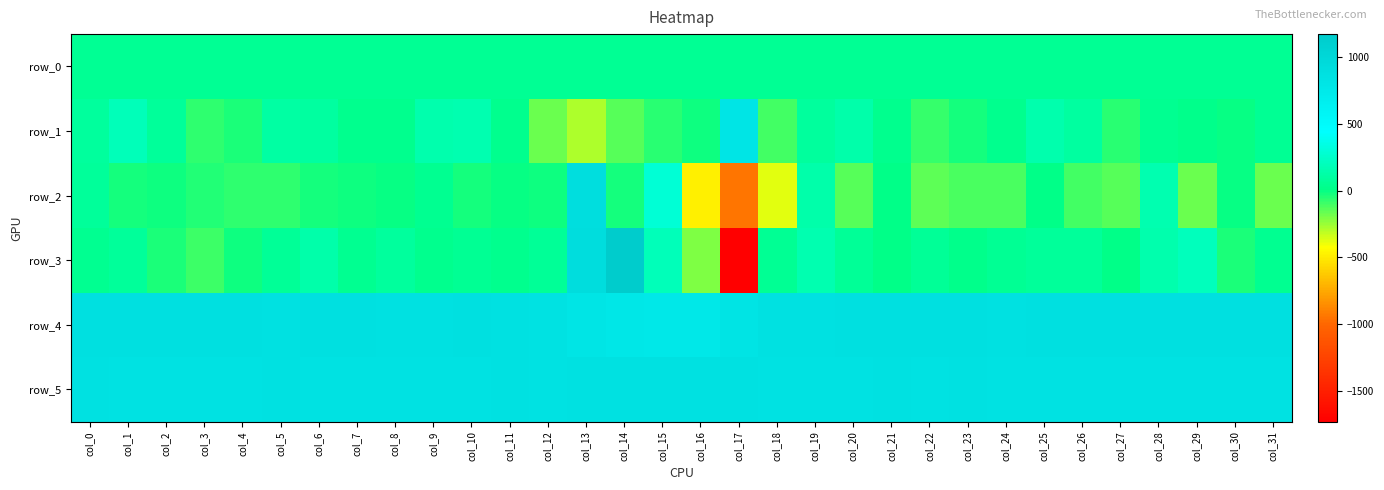

Reading left to right, transcribe all the data shown in this chart.

row_0: col_0=54.0	col_1=54.0	col_2=54.1	col_3=54.1	col_4=54.1	col_5=54.3	col_6=54.3	col_7=54.3	col_8=54.4	col_9=54.4	col_10=54.4	col_11=54.5	col_12=54.5	col_13=54.6	col_14=54.7	col_15=54.7	col_16=54.7	col_17=54.8	col_18=54.8	col_19=54.9	col_20=55.0	col_21=55.0	col_22=55.0	col_23=55.1	col_24=55.1	col_25=55.1	col_26=55.3	col_27=55.3	col_28=55.3	col_29=55.4	col_30=55.4	col_31=55.4
row_1: col_0=87.0	col_1=196.0	col_2=82.0	col_3=-69.0	col_4=-34.0	col_5=110.0	col_6=97.0	col_7=38.0	col_8=28.0	col_9=147.0	col_10=163.0	col_11=31.0	col_12=-173.0	col_13=-281.0	col_14=-134.0	col_15=-59.0	col_16=-13.0	col_17=809.0	col_18=-107.0	col_19=94.0	col_20=139.0	col_21=33.0	col_22=-80.0	col_23=-19.0	col_24=29.0	col_25=148.0	col_26=97.0	col_27=-55.0	col_28=40.0	col_29=19.0	col_30=-6.0	col_31=57.0
row_2: col_0=79.0	col_1=-28.0	col_2=-15.0	col_3=-46.0	col_4=-64.0	col_5=-67.0	col_6=-29.0	col_7=-9.0	col_8=2.0	col_9=49.0	col_10=-20.0	col_11=4.0	col_12=-7.0	col_13=904.0	col_14=-23.0	col_15=288.0	col_16=-474.0	col_17=-937.0	col_18=-373.0	col_19=131.0	col_20=-141.0	col_21=5.0	col_22=-152.0	col_23=-109.0	col_24=-116.0	col_25=11.0	col_26=-108.0	col_27=-137.0	col_28=159.0	col_29=-170.0	col_30=4.0	col_31=-173.0
row_3: col_0=42.0	col_1=80.0	col_2=-39.0	col_3=-93.0	col_4=-9.0	col_5=67.0	col_6=130.0	col_7=39.0	col_8=88.0	col_9=30.0	col_10=51.0	col_11=30.0	col_12=67.0	col_13=912.0	col_14=1172.0	col_15=190.0	col_16=-205.0	col_17=-1730.0	col_18=56.0	col_19=153.0	col_20=69.0	col_21=8.0	col_22=65.0	col_23=27.0	col_24=54.0	col_25=81.0	col_26=79.0	col_27=15.0	col_28=147.0	col_29=207.0	col_30=-32.0	col_31=42.0
row_4: col_0=866.0	col_1=866.0	col_2=866.0	col_3=868.0	col_4=867.0	col_5=862.0	col_6=867.0	col_7=869.0	col_8=865.0	col_9=865.0	col_10=866.0	col_11=864.0	col_12=847.0	col_13=802.0	col_14=781.0	col_15=768.0	col_16=771.0	col_17=828.0	col_18=863.0	col_19=858.0	col_20=866.0	col_21=866.0	col_22=866.0	col_23=867.0	col_24=865.0	col_25=867.0	col_26=867.0	col_27=870.0	col_28=867.0	col_29=867.0	col_30=866.0	col_31=866.0
row_5: col_0=859.0	col_1=852.0	col_2=854.0	col_3=850.0	col_4=852.0	col_5=855.0	col_6=853.0	col_7=854.0	col_8=852.0	col_9=848.0	col_10=853.0	col_11=859.0	col_12=853.0	col_13=856.0	col_14=857.0	col_15=857.0	col_16=862.0	col_17=855.0	col_18=854.0	col_19=850.0	col_20=853.0	col_21=855.0	col_22=848.0	col_23=857.0	col_24=850.0	col_25=849.0	col_26=853.0	col_27=853.0	col_28=847.0	col_29=854.0	col_30=852.0	col_31=847.0